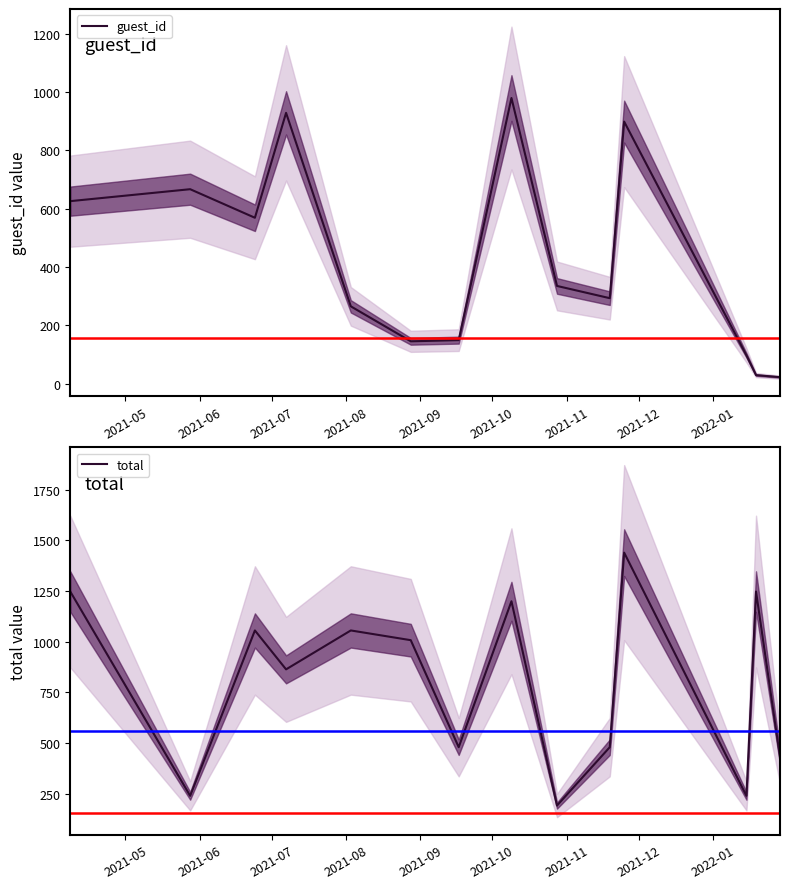

What is the difference between the maximum and minimum values in the guest_id series?

958